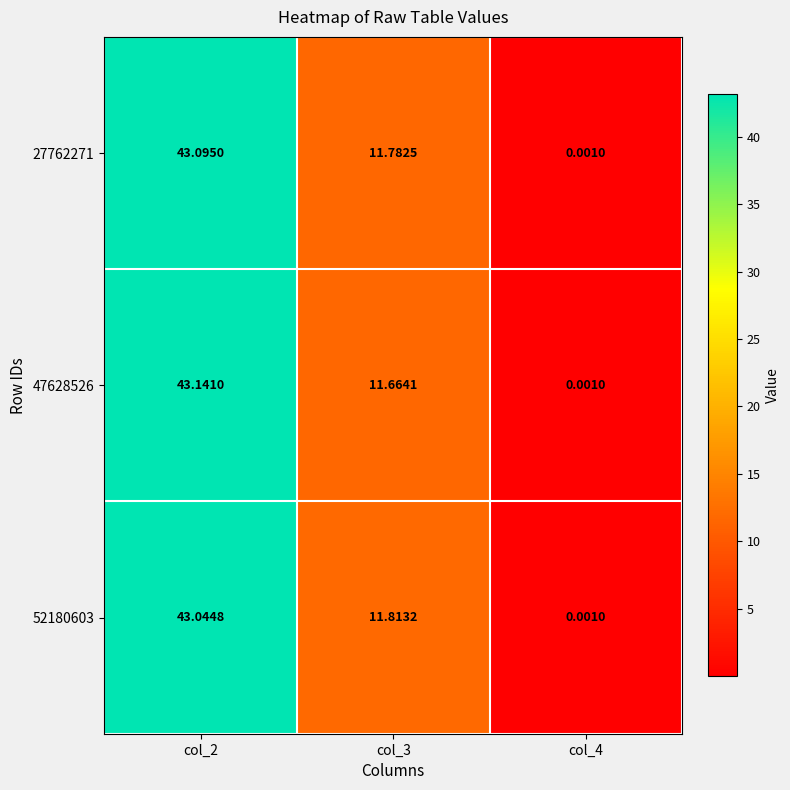

Which series changed the most between col_3 and col_4?

52180603